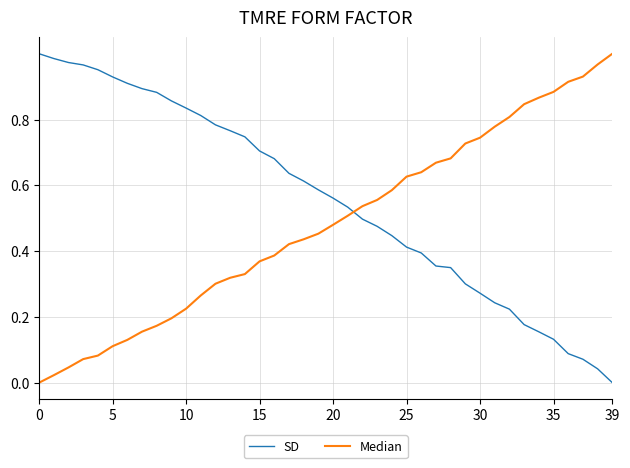

Which series has the largest total across all categories?

SD